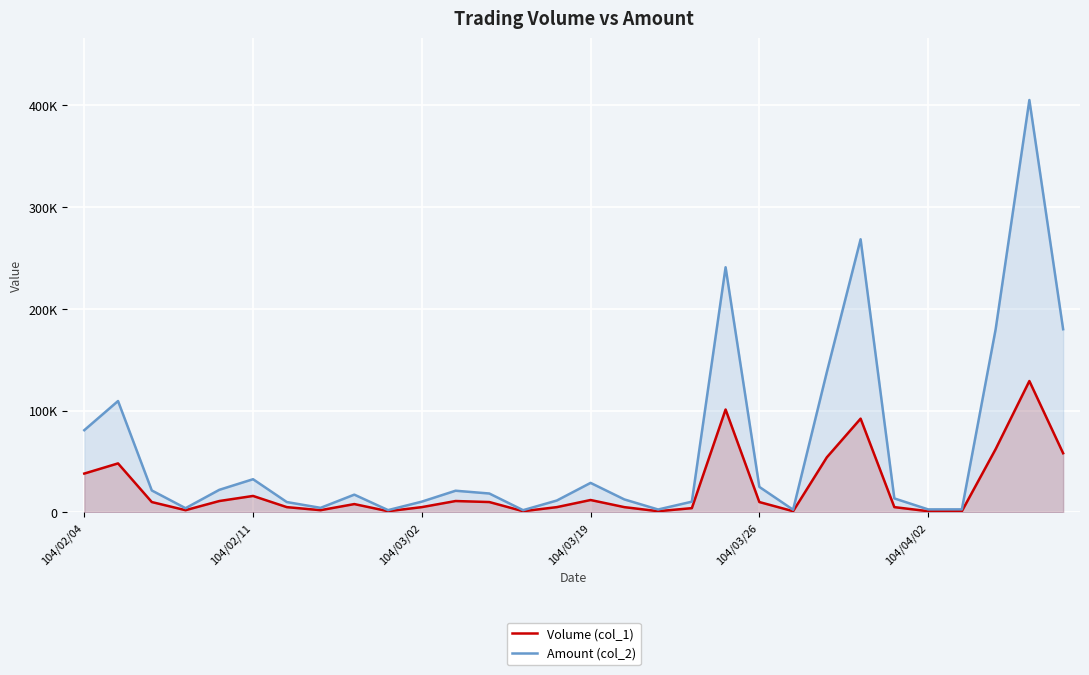

Between 8 and 26, which series saw the biggest shift?

Amount (col_2)